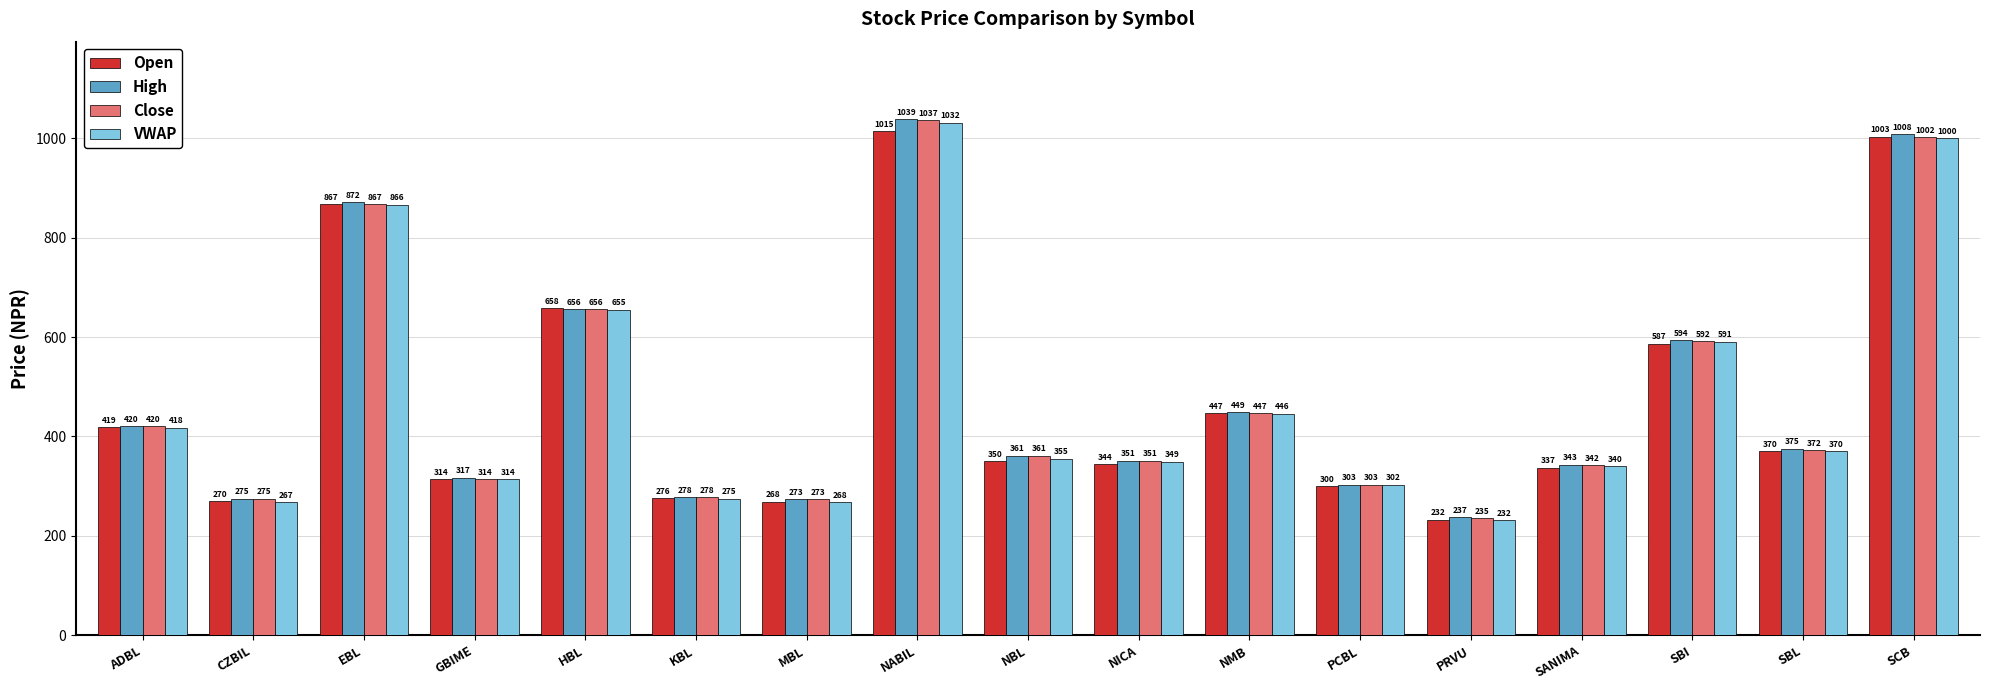

List the series in order of their overall mean, lowest first.

Open, VWAP, Close, High